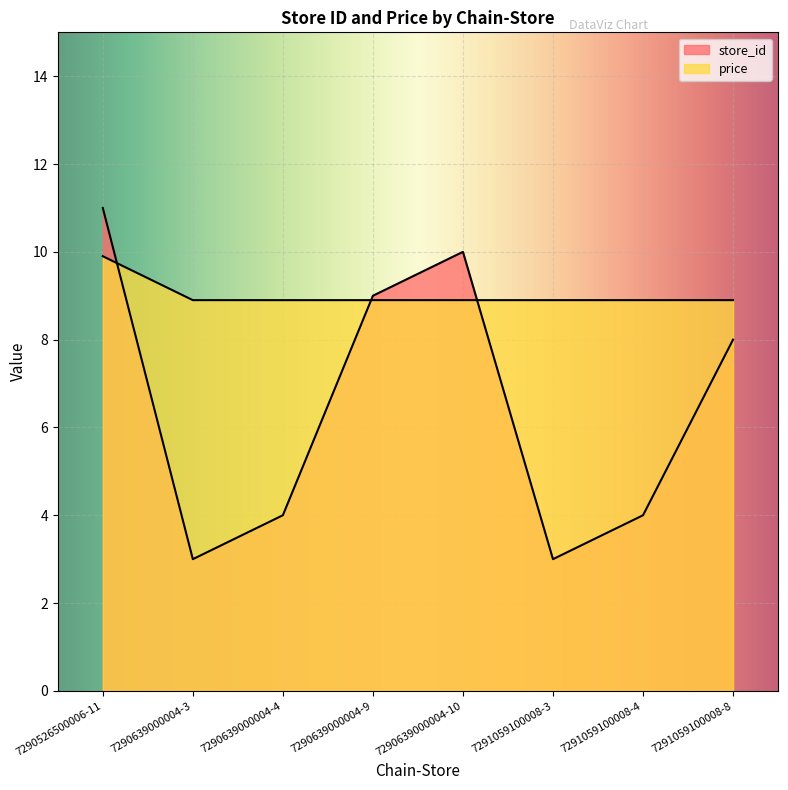

Which category has the highest value across all series?

7290526500006-11